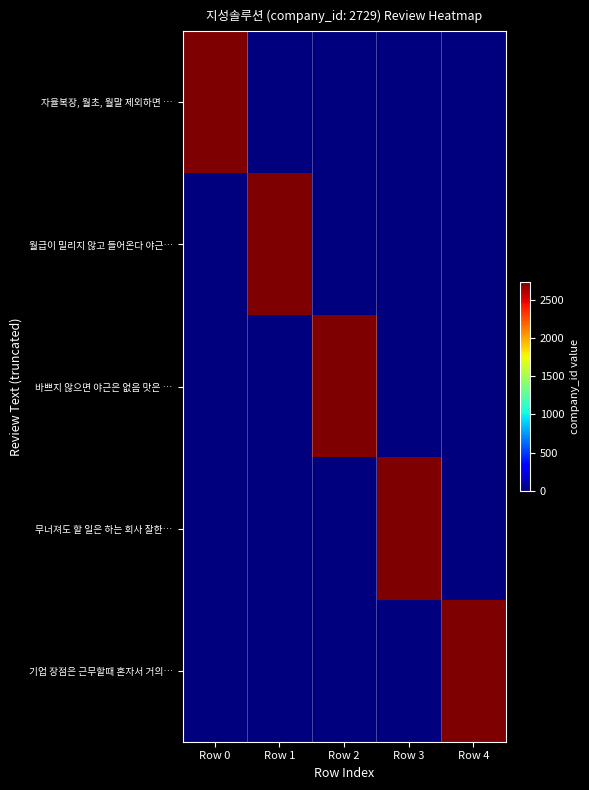

Between Row 0 and Row 1, which is larger?

Row 0